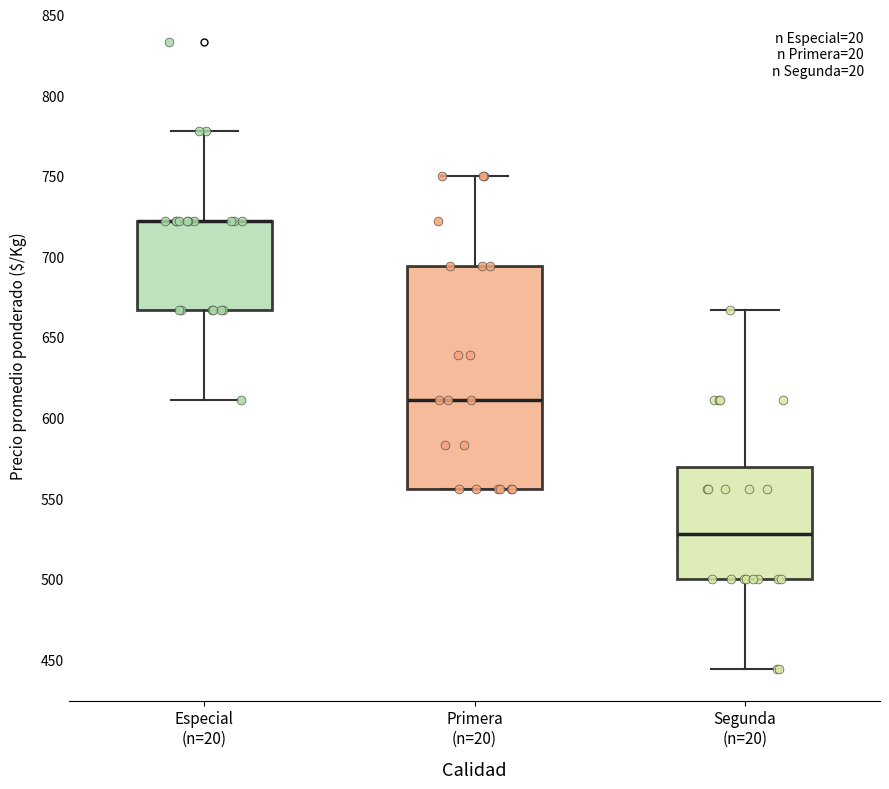

Comparing the boxes themselves (not the whiskers), which one is the tallest?

Primera (n=20)